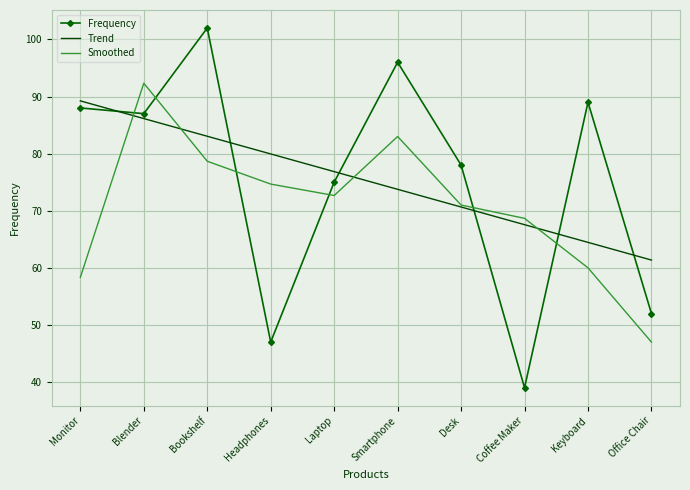

How many interior local peaks does the Smoothed series have?

2